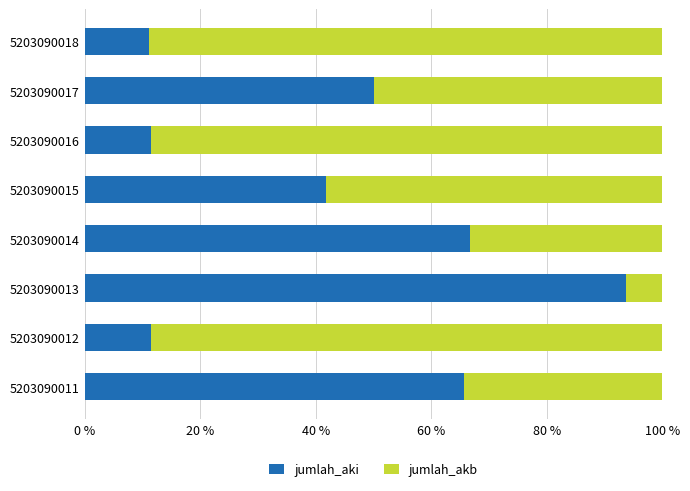

Is it true that jumlah_aki equals 54.6 at 5203090015?

False